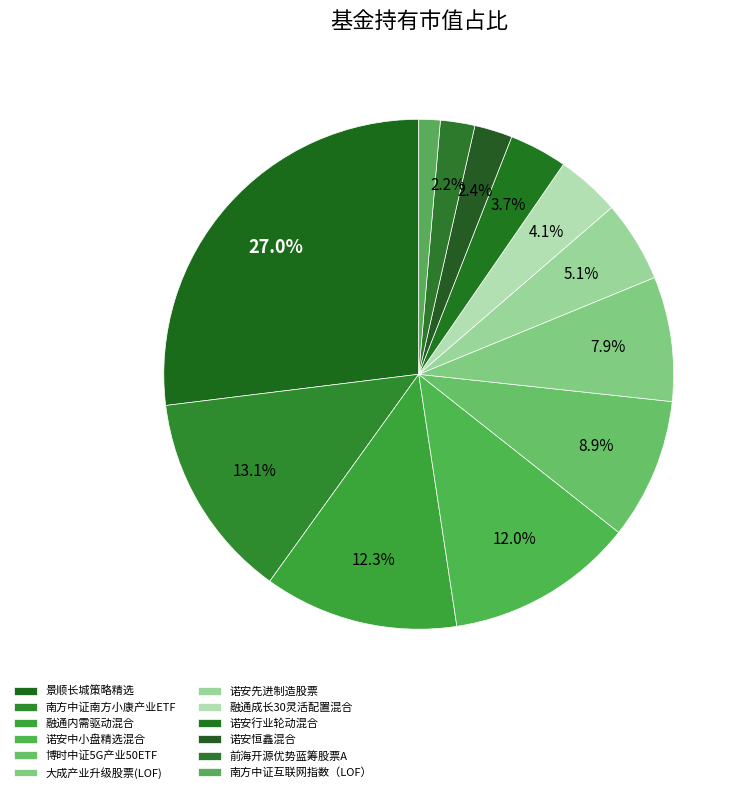

True or false: 博时中证5G产业50ETF accounts for 9% of the total.

True